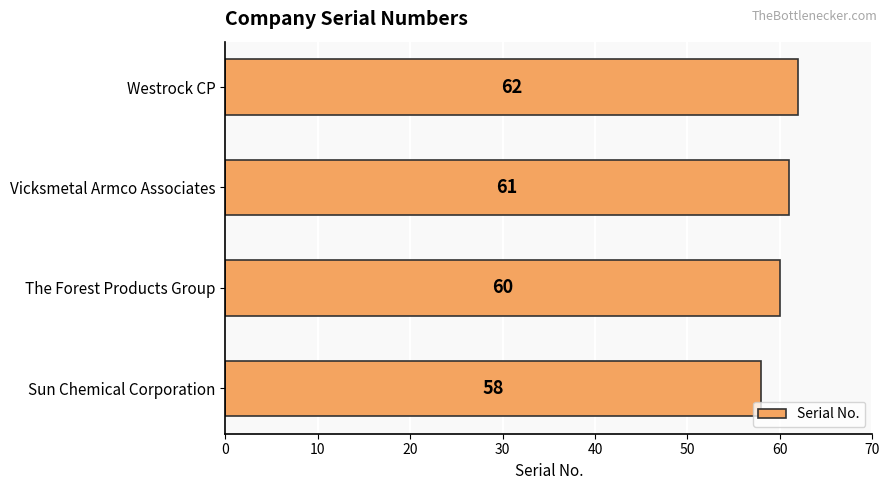

Rank the categories by value from highest to lowest.

Westrock CP, Vicksmetal Armco Associates, The Forest Products Group, Sun Chemical Corporation